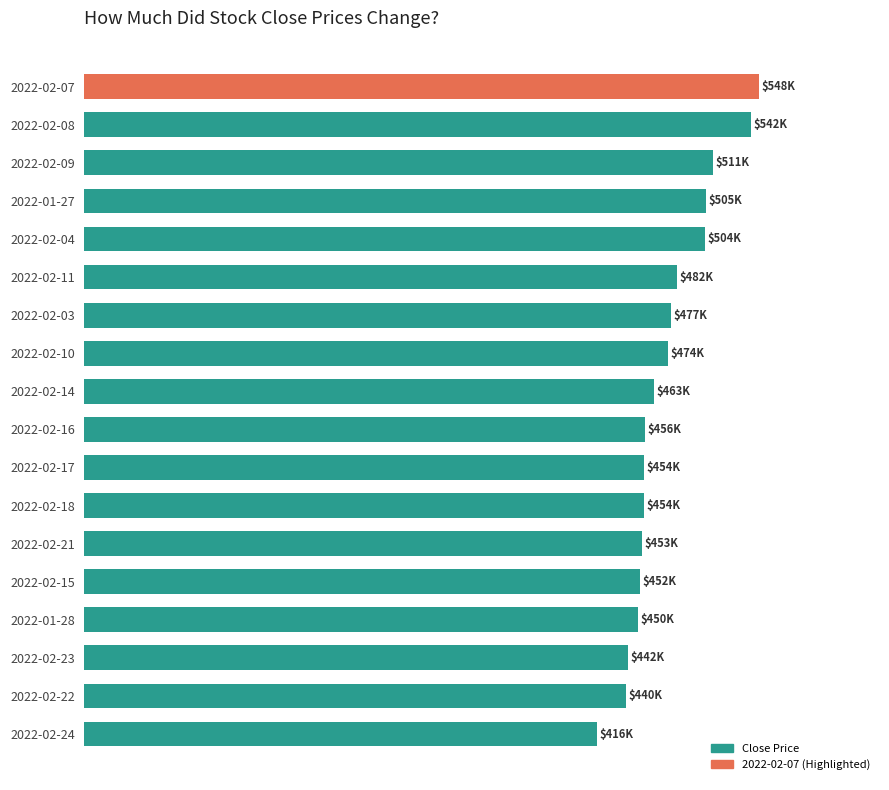

Are the bars horizontal?

Yes